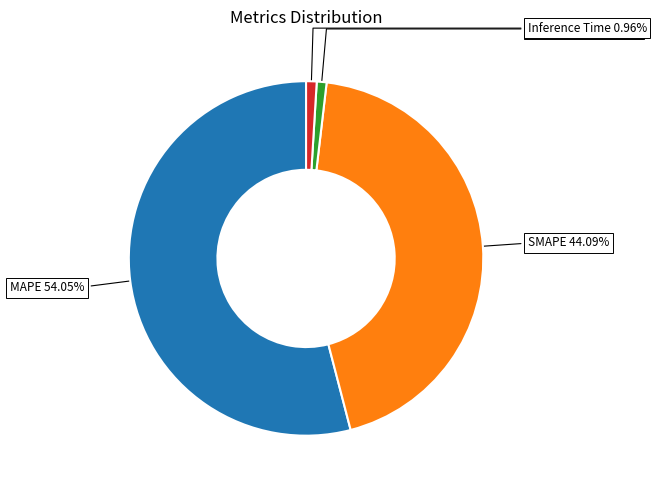

To the nearest percent, what portion does Training Time represent?

1%